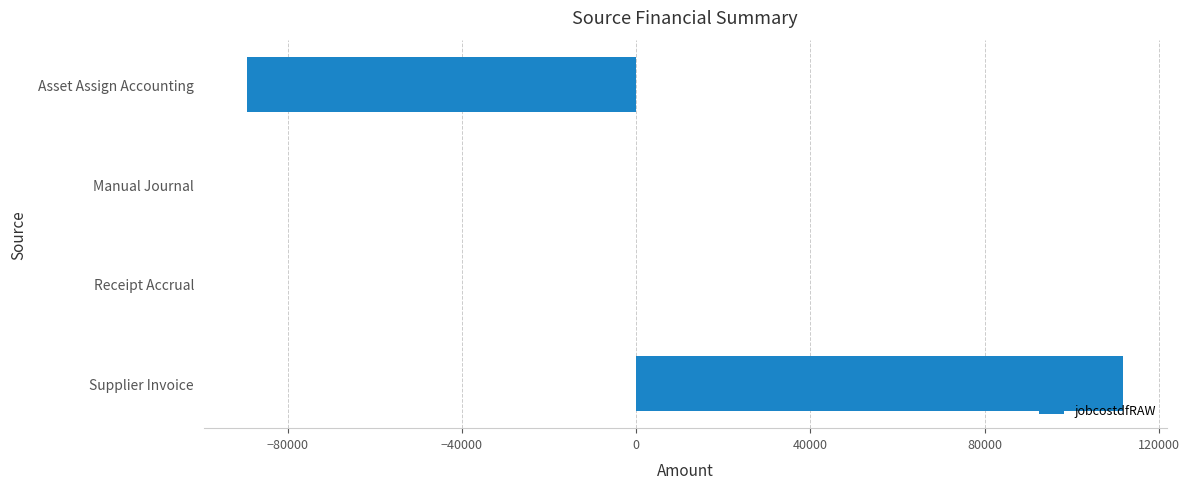

What is the change in value from Manual Journal to Supplier Invoice?

+111826.9